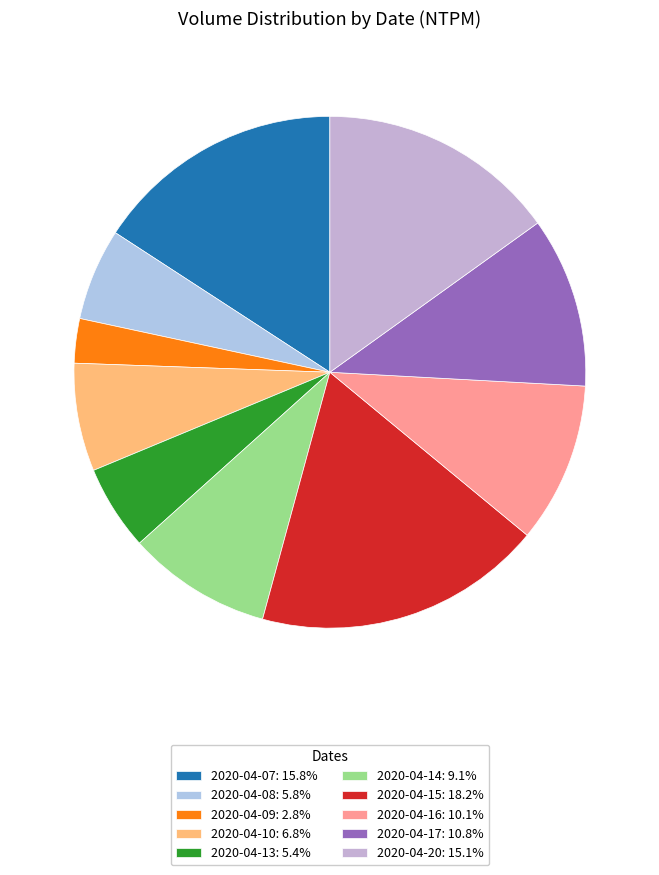

What portion of the pie excludes 2020-04-15?

81.8%